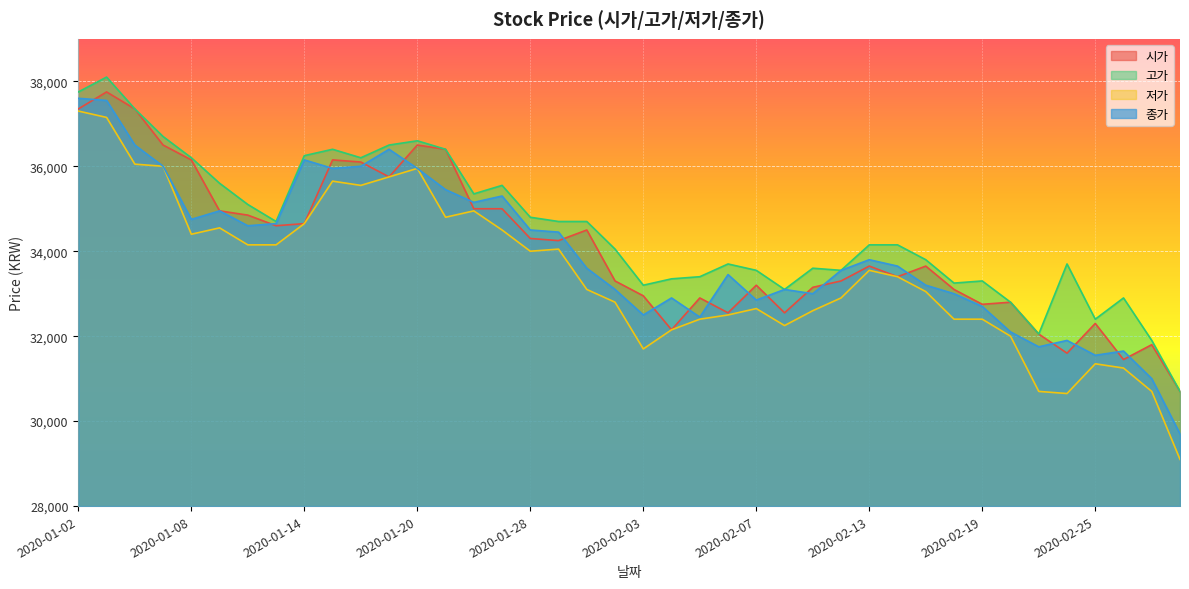

How many interior local peaks does the 시가 series have?

11